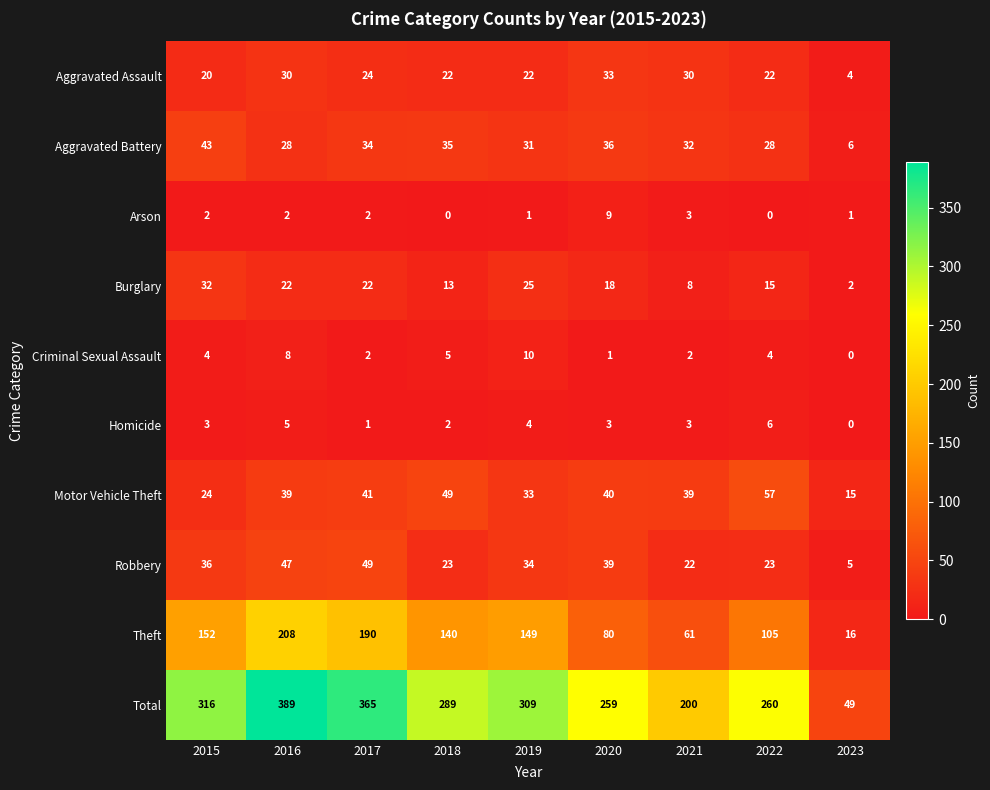

What is the greatest value displayed?

389